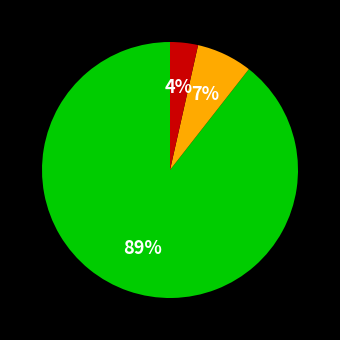

To the nearest percent, what is the average slice percentage?

33%